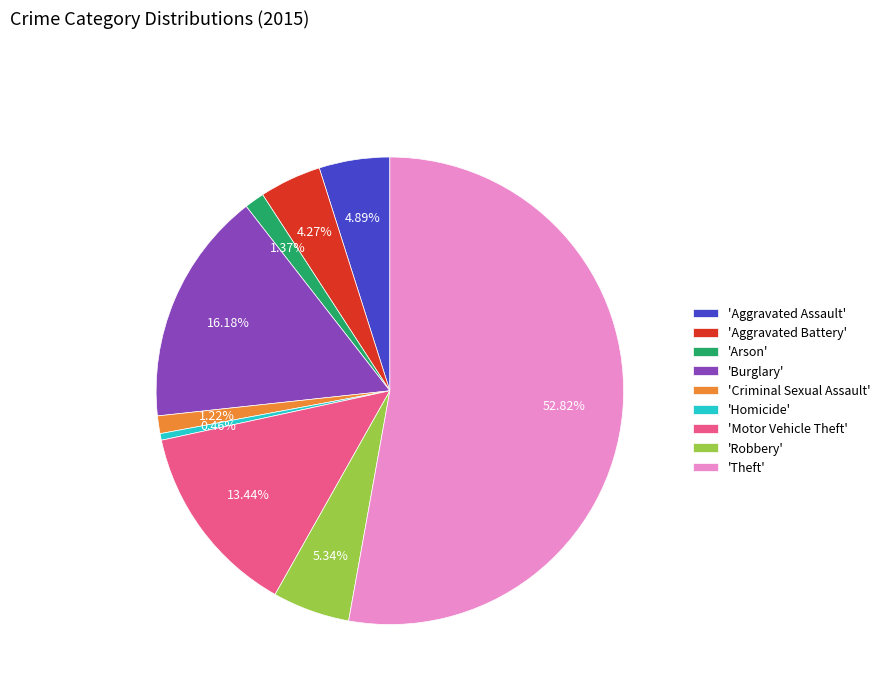

Combined, do 'Aggravated Assault' and 'Burglary' account for over 50%?

No